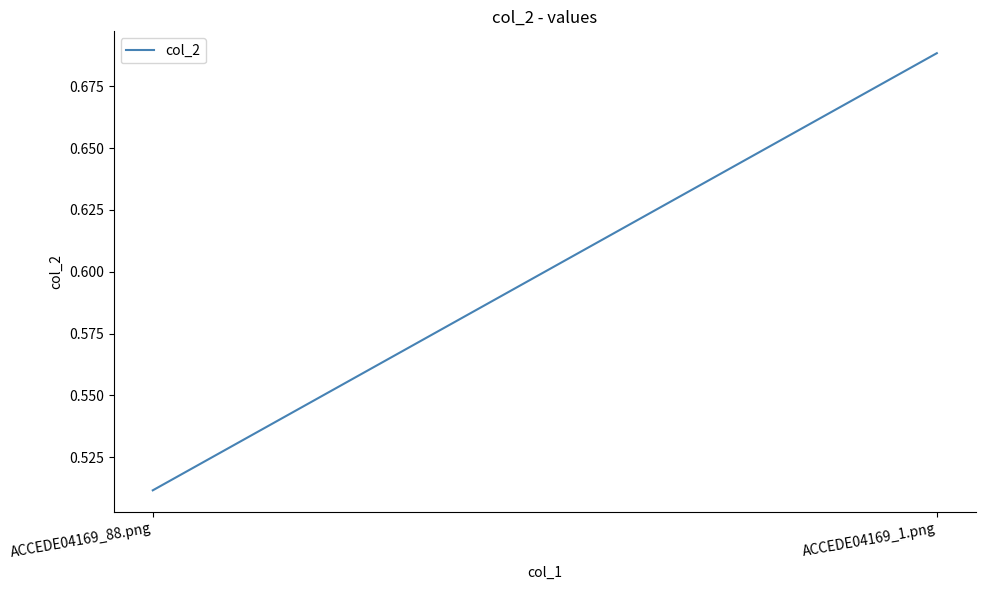

What is the average value?

0.6